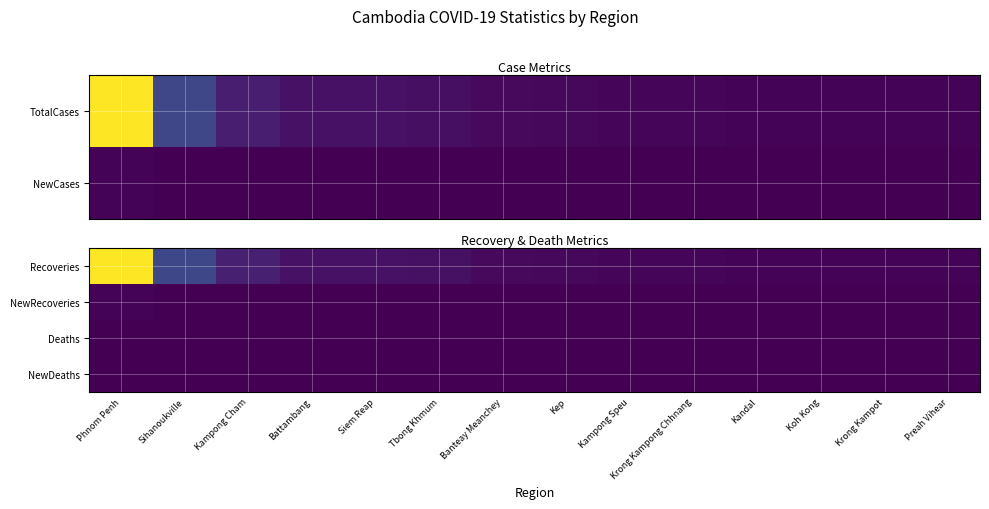

What is the total value across all series at Phnom Penh?

185